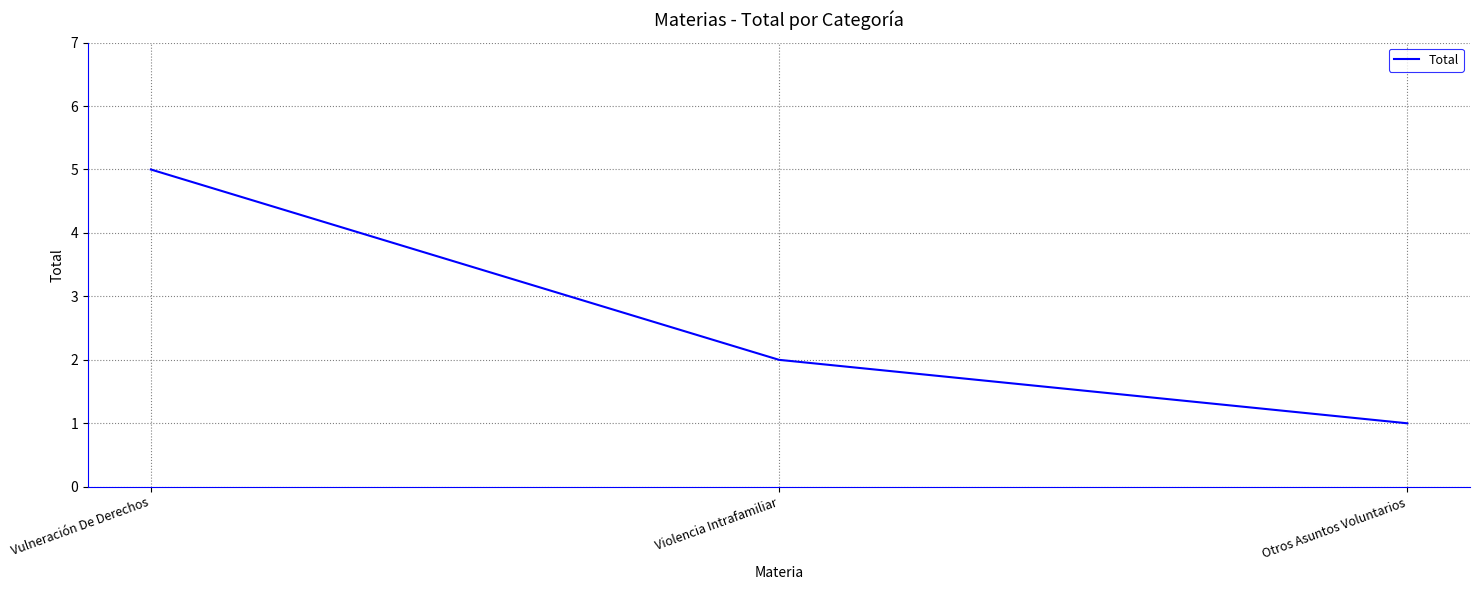

List the labels in order of value, largest first.

Vulneración De Derechos, Violencia Intrafamiliar, Otros Asuntos Voluntarios